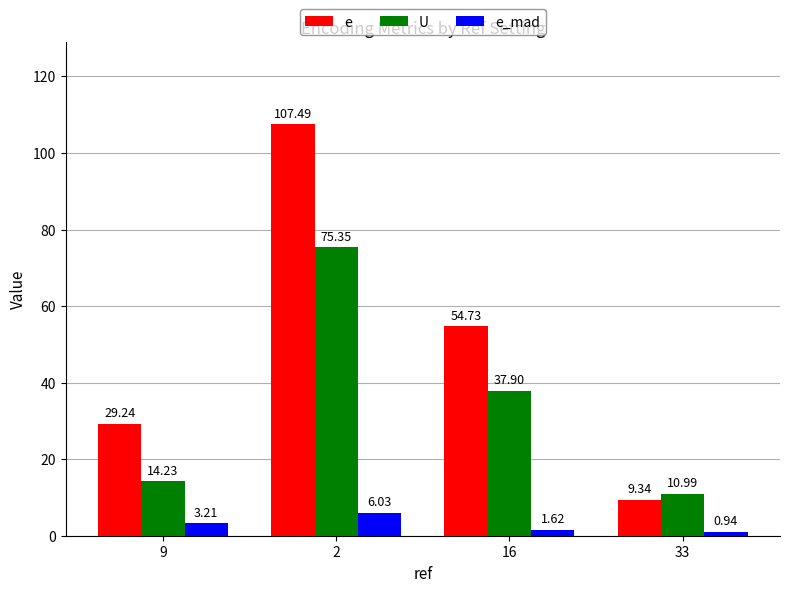

Is it true that e equals 54.7 at 16?

True